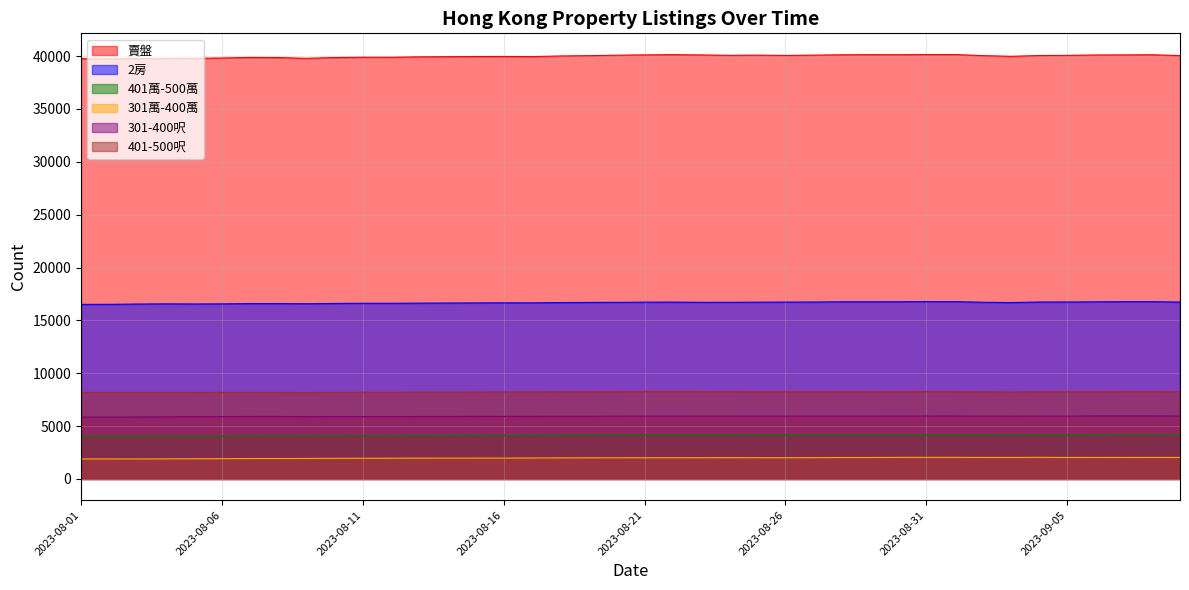

Which has a higher value, 2023-08-16 or 2023-08-05?

2023-08-16